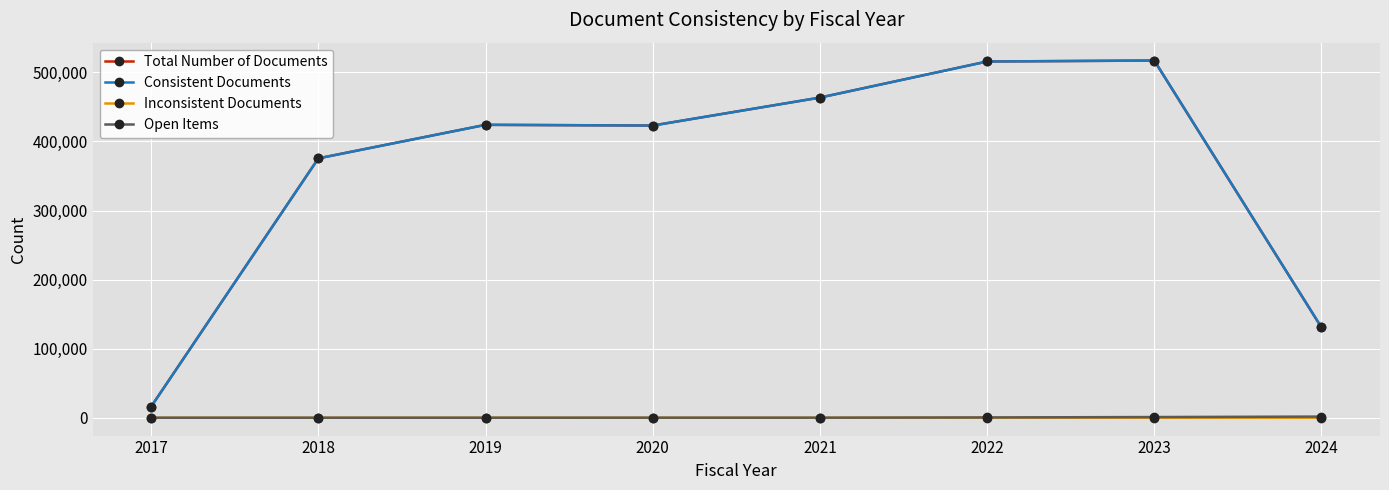

At which category does Consistent Documents reach its first local valley?

2020